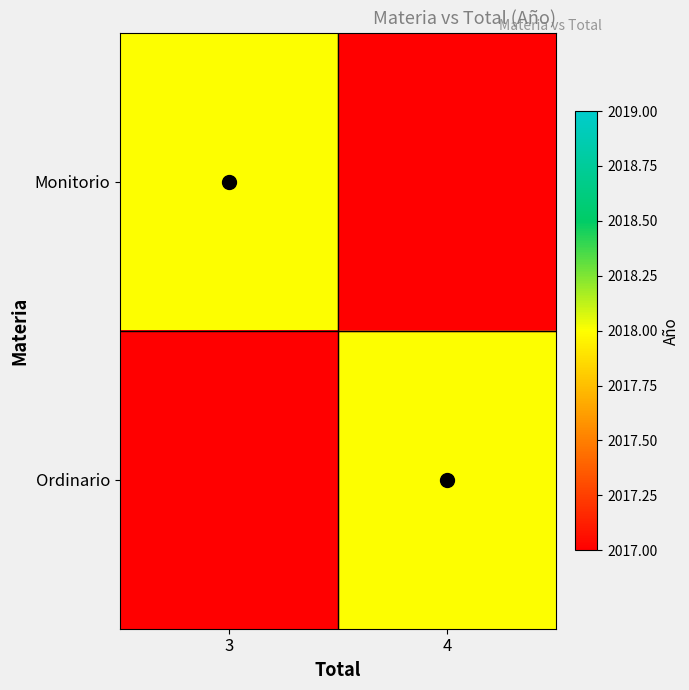

At which category is the sum across all series the highest?

3